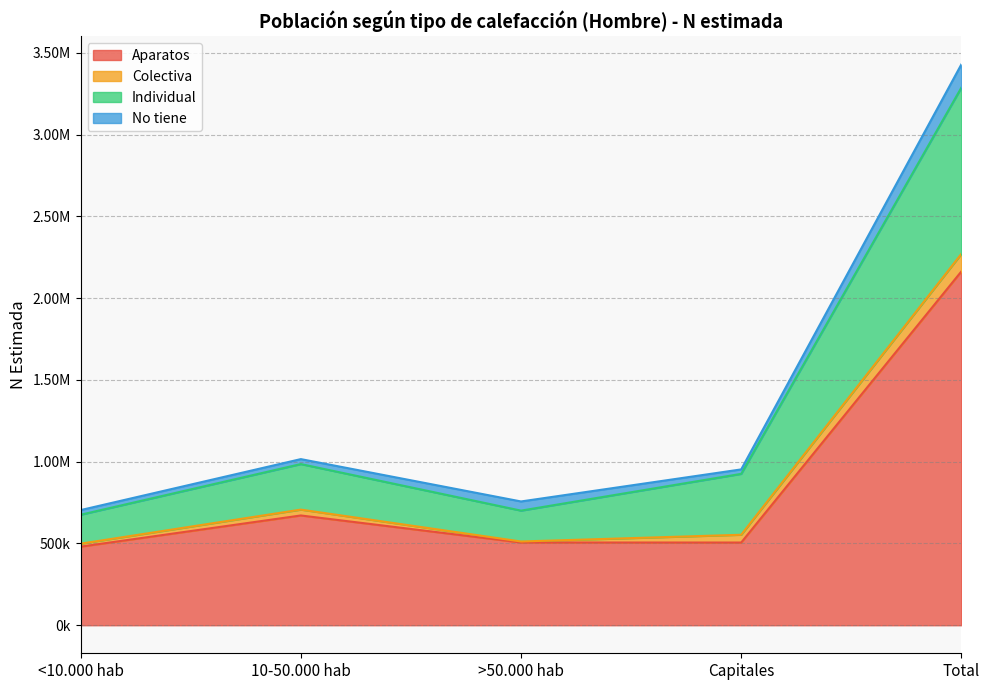

True or false: Aparatos and Individual cross at least once.

False